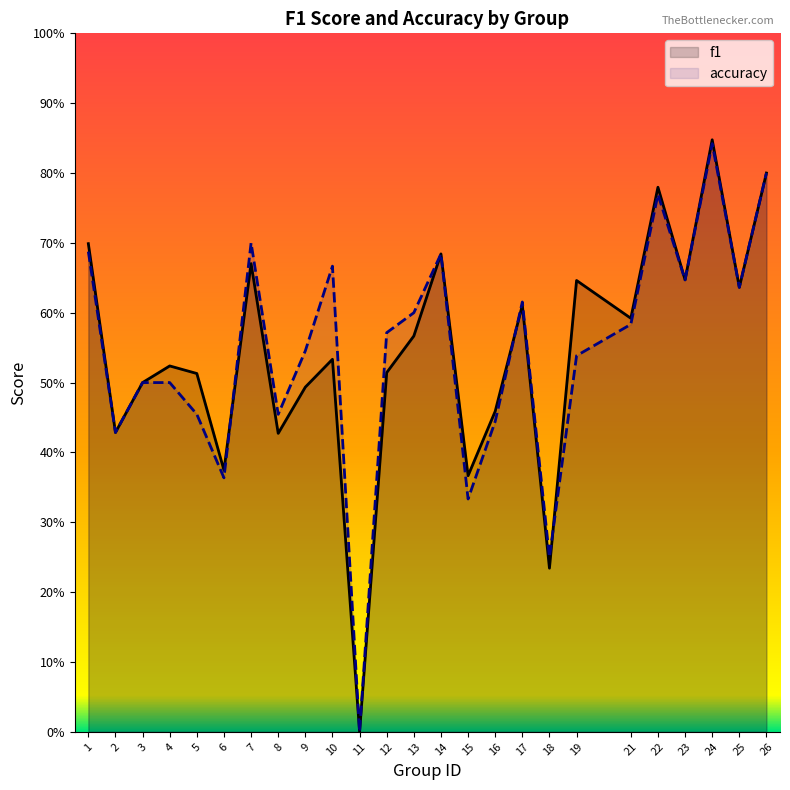

Where is accuracy nearest to the value 0?

11